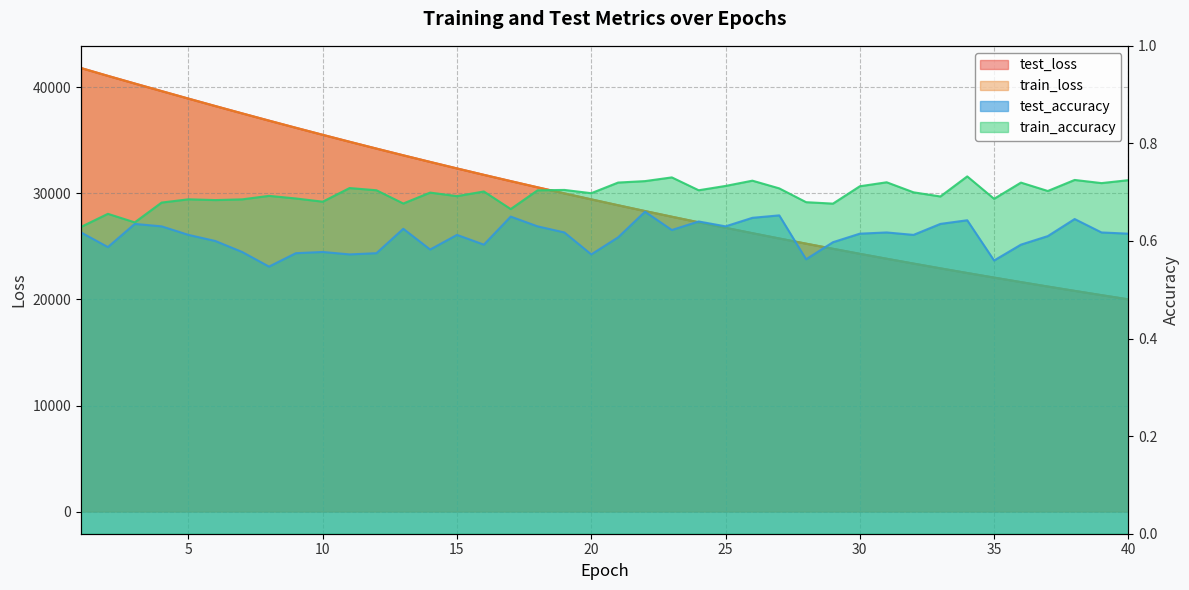

What is the value of the train_accuracy point at the 14th from the left?

0.7